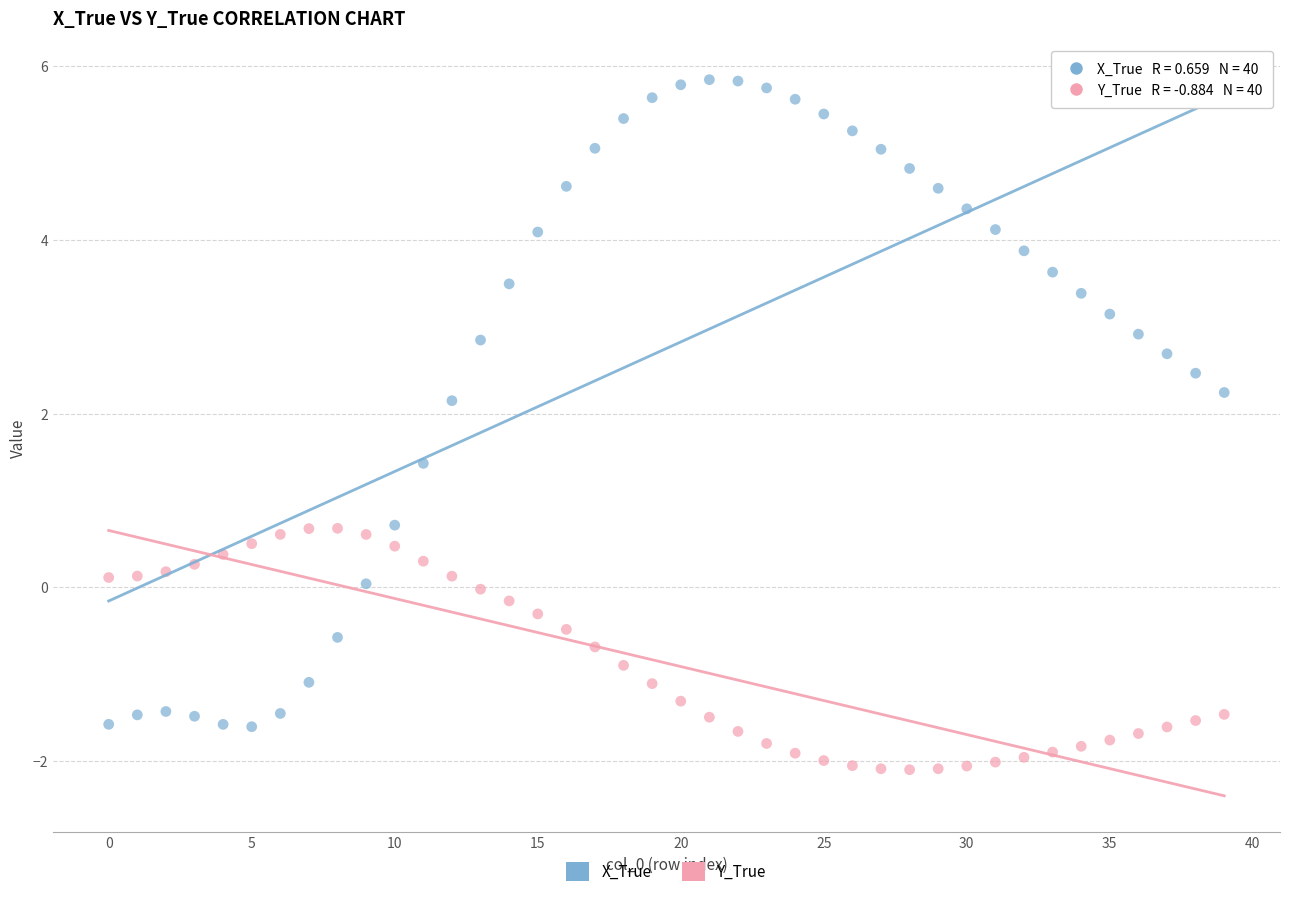

Across all data points, what is the range of Y values (max minus min)?

7.9